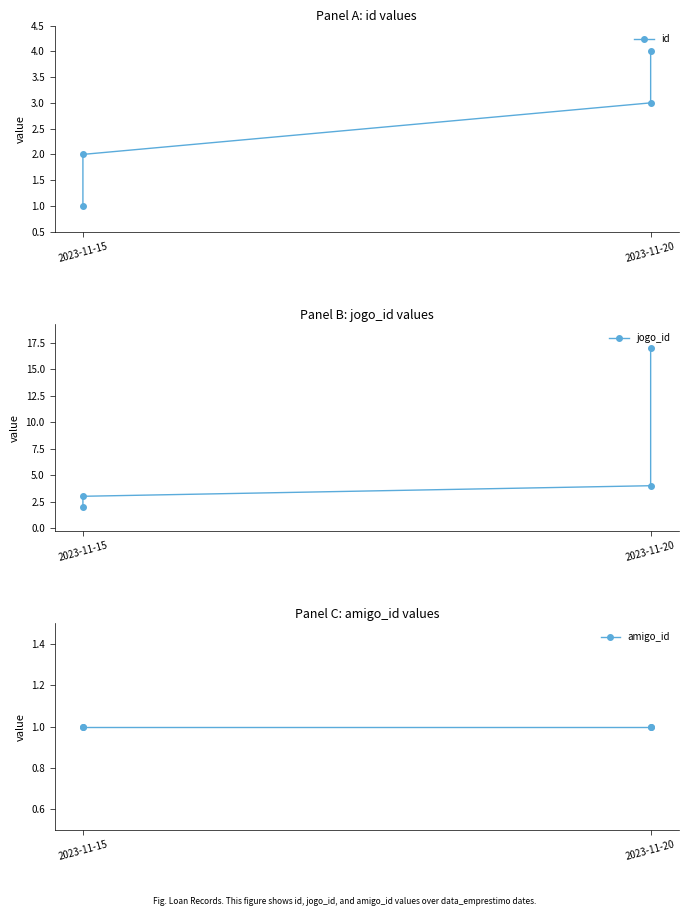

What is the maximum value shown in the chart?

17